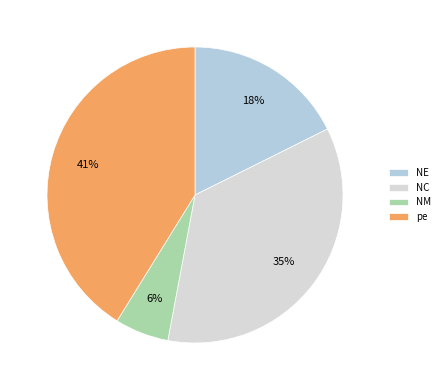

How many segments does this pie chart have?

4